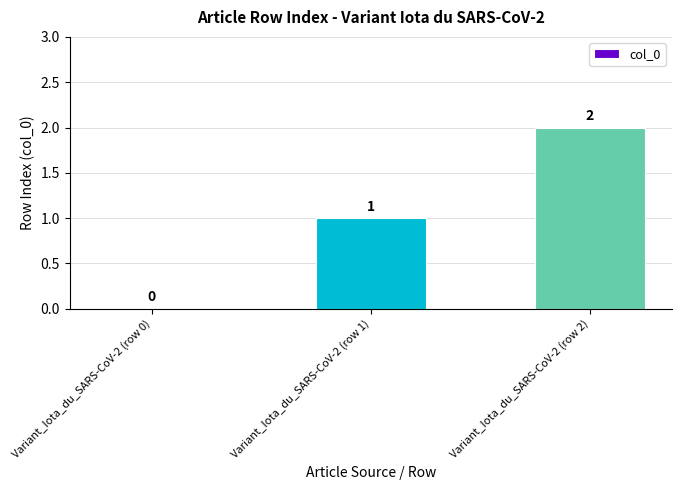

Where is the data nearest to the value 1?

Variant_Iota_du_SARS-CoV-2 (row 1)